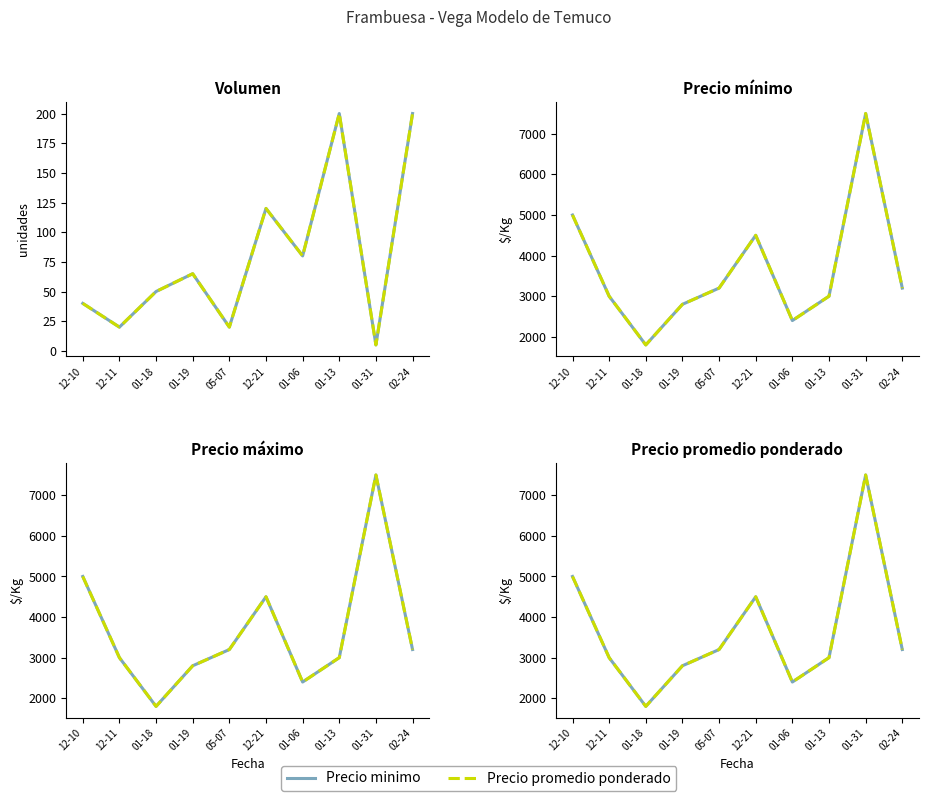

True or false: Volumen and Precio maximo intersect in this chart.

False